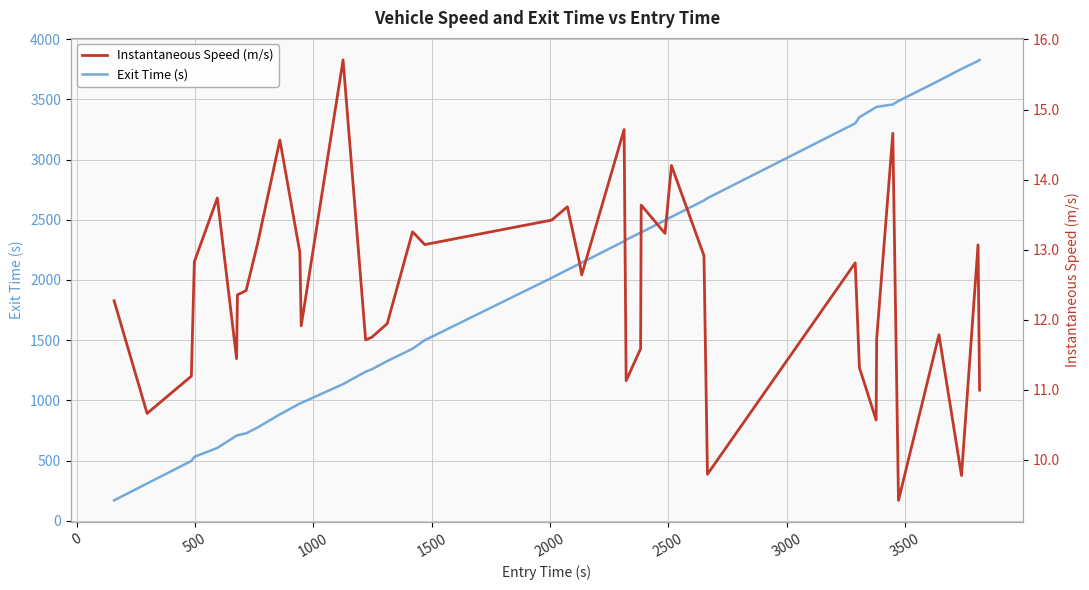

What is the lowest value of the Exit Time (s) series?

169.7